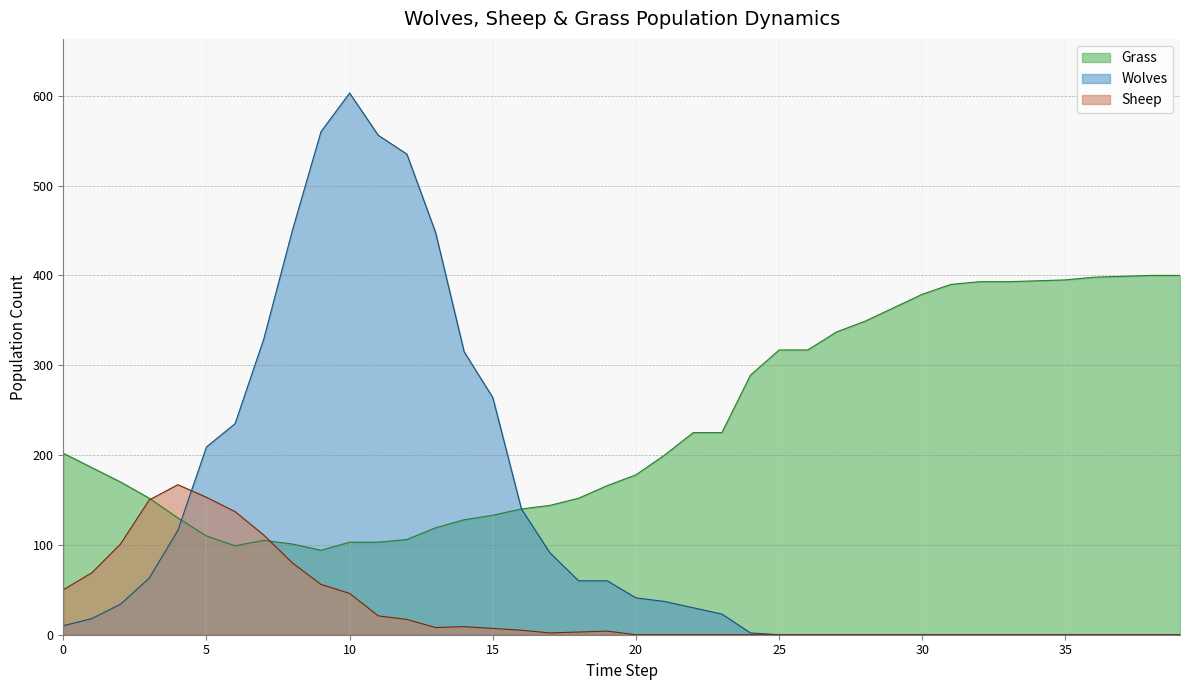

What is the sum of the Grass values at 23 and 10?

328